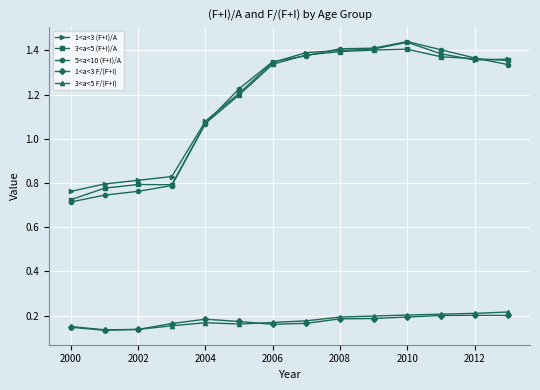

True or false: 3<a<5 F/(F+I) and 1<a<3 (F+I)/A cross at least once.

False